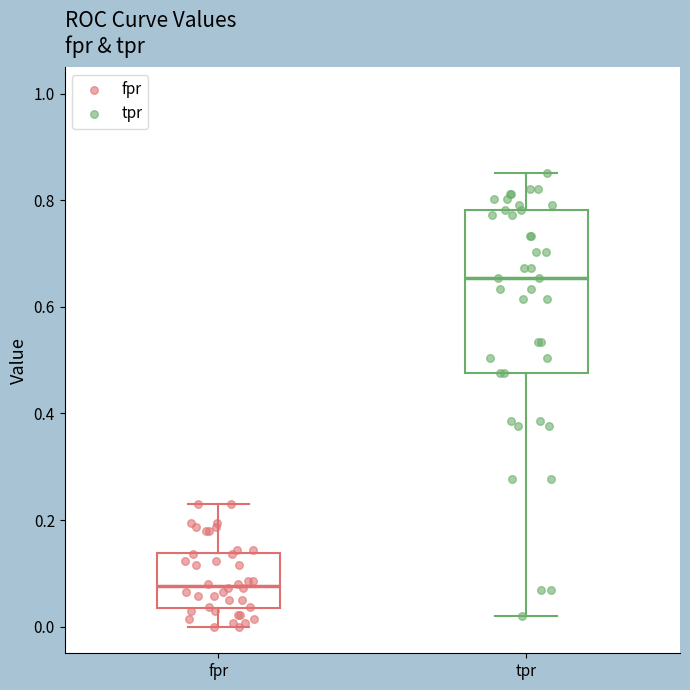

Which box is the tallest, from its lower edge to its upper edge?

tpr